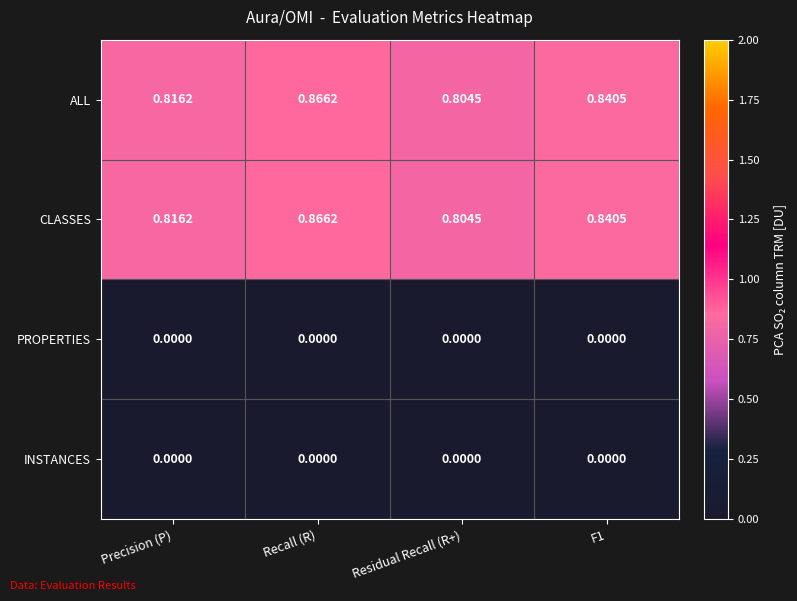

At which label is CLASSES closest to 0?

Residual Recall (R+)